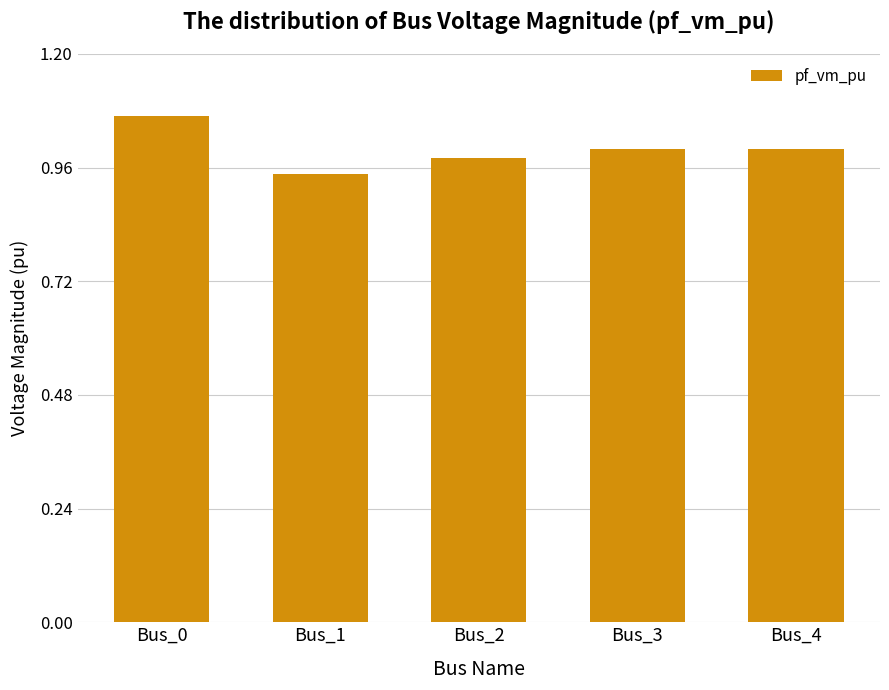

What is the sum of all values?

5.0